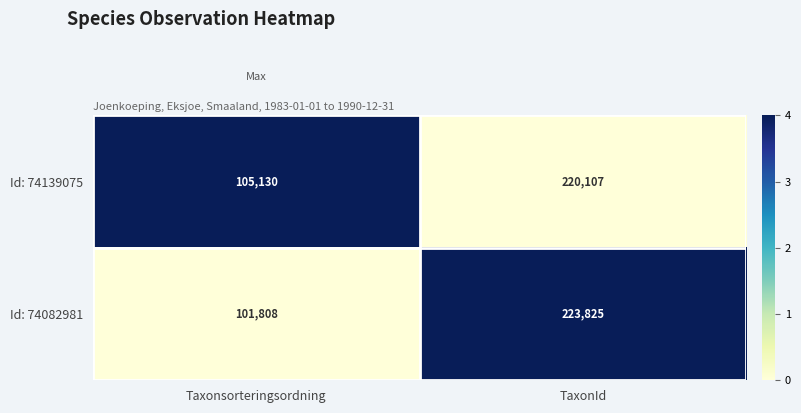

Where is Id: 74139075 nearest to the value 162618?

Taxonsorteringsordning